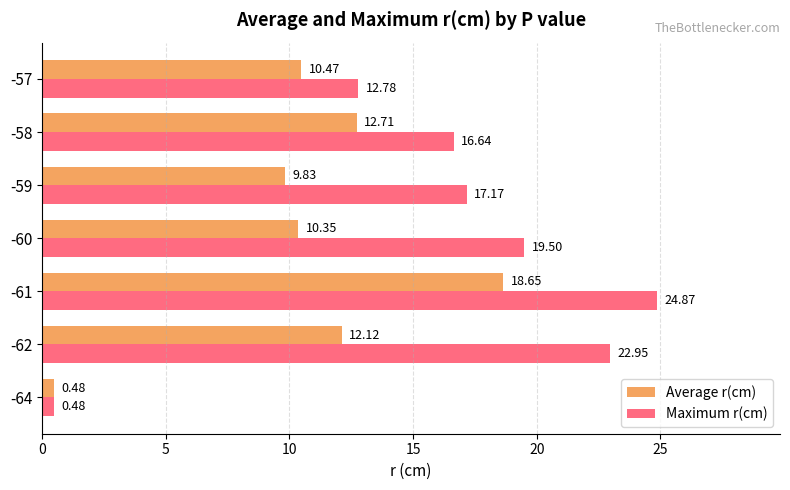

Which series has the largest total across all categories?

Maximum r(cm)